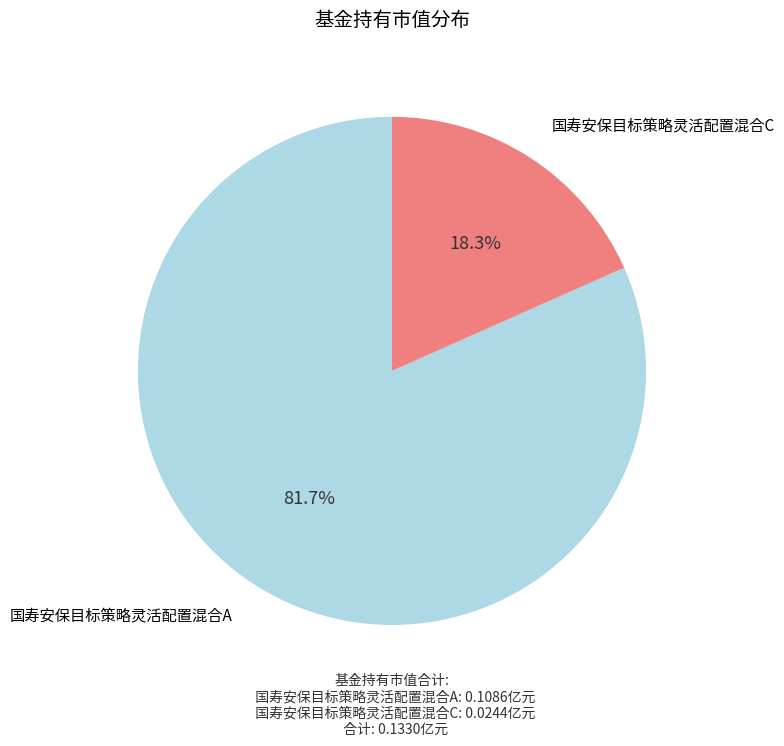

Rank the categories by value from lowest to highest.

国寿安保目标策略灵活配置混合C, 国寿安保目标策略灵活配置混合A